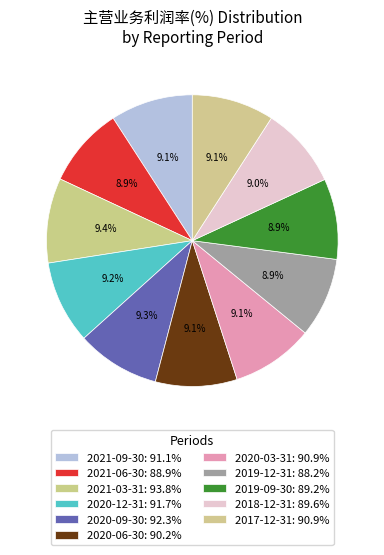

Count the number of slices in the pie.

11